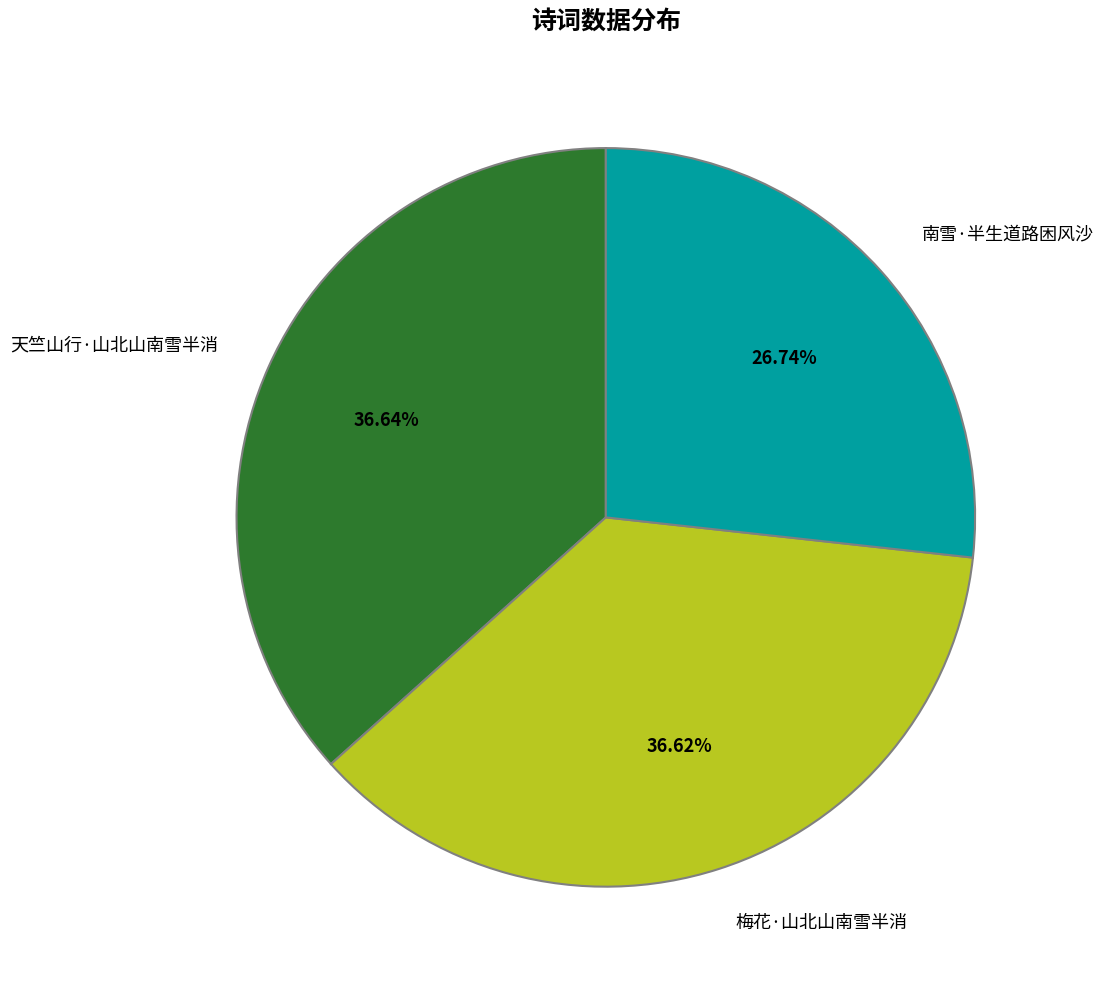

How many segments does this pie chart have?

3